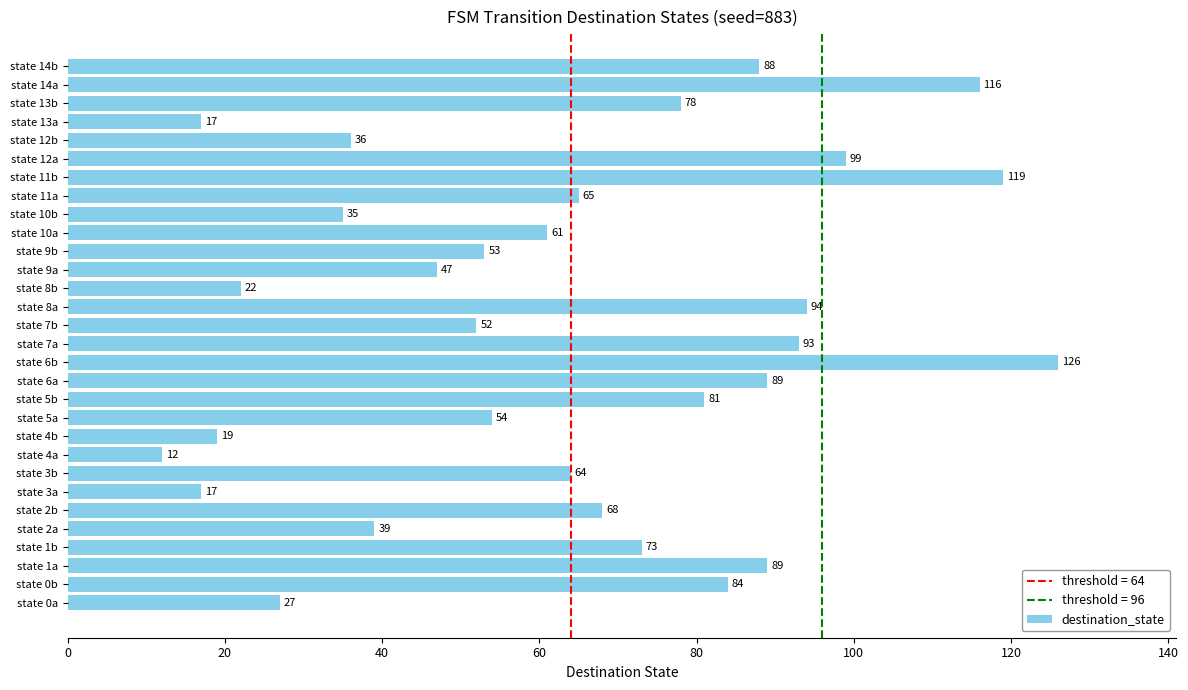

At which category does the chart reach its peak across all series?

state 6b